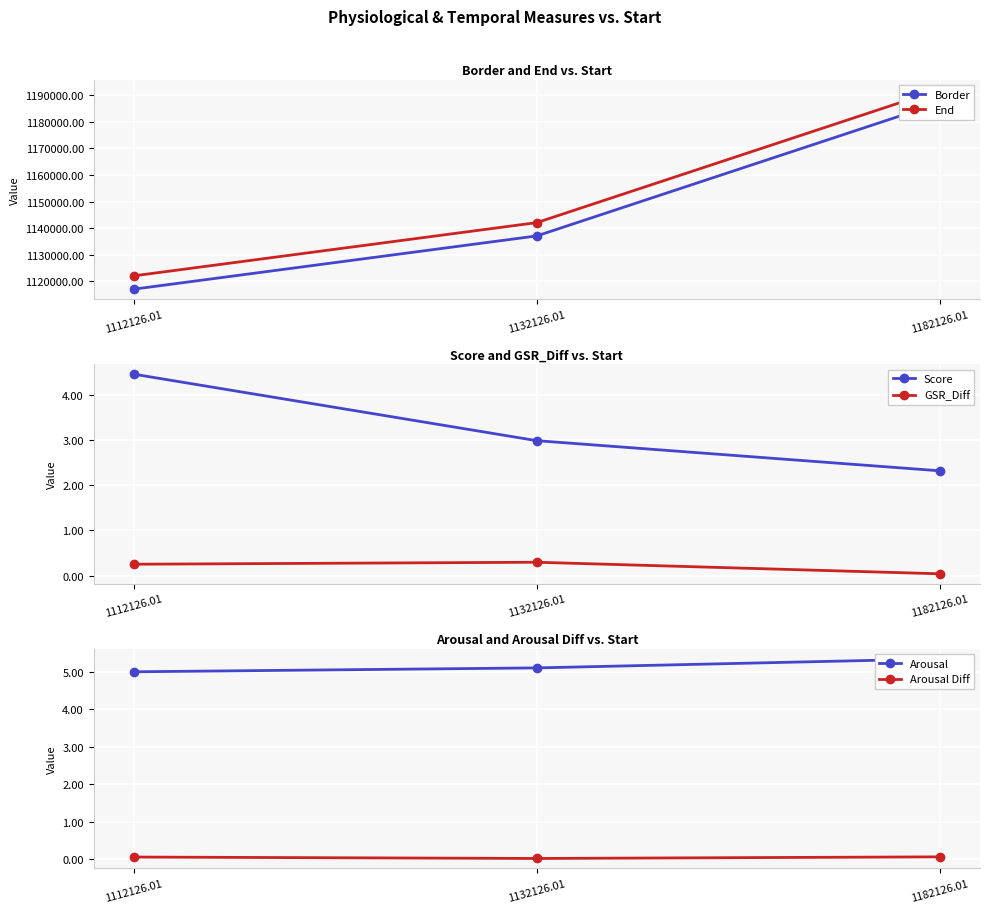

What is the average value of the Score series?

3.3